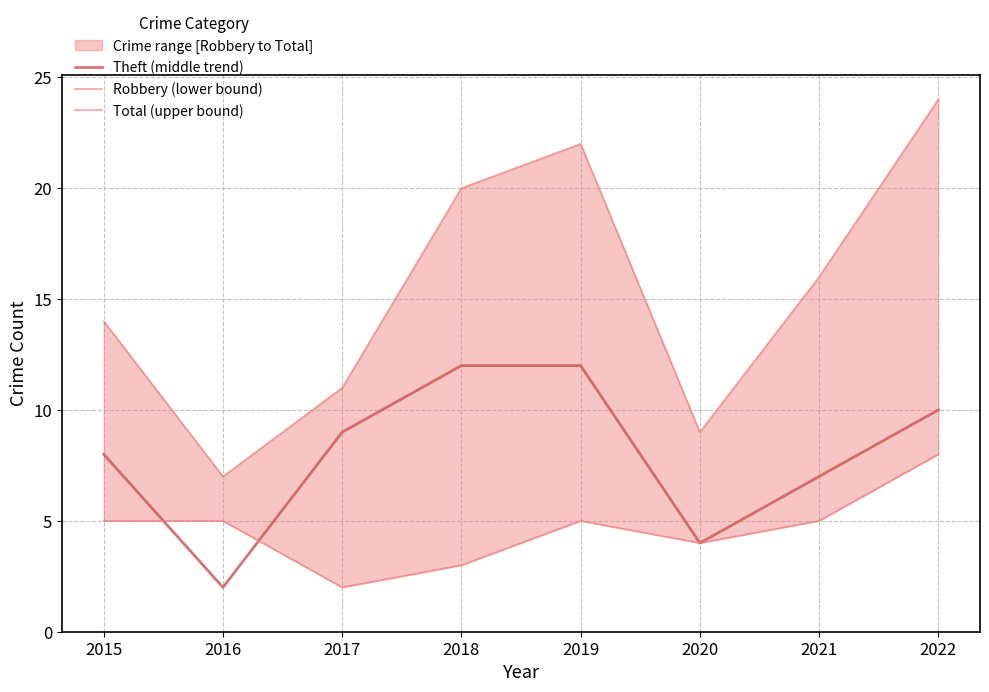

At which label does Total (upper bound) first exceed 16?

2018